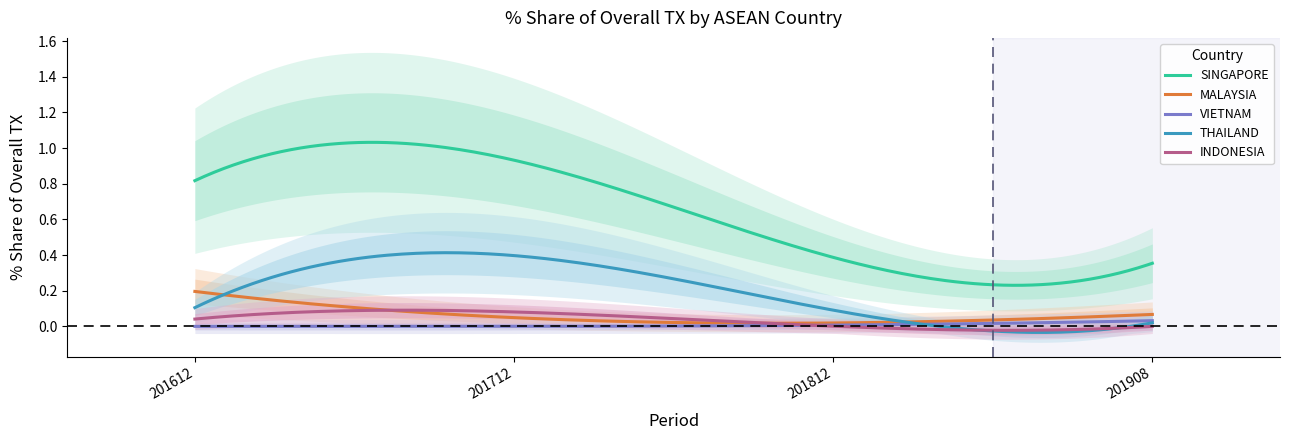

Read the 201812_pct_share value at THAILAND.

0.1